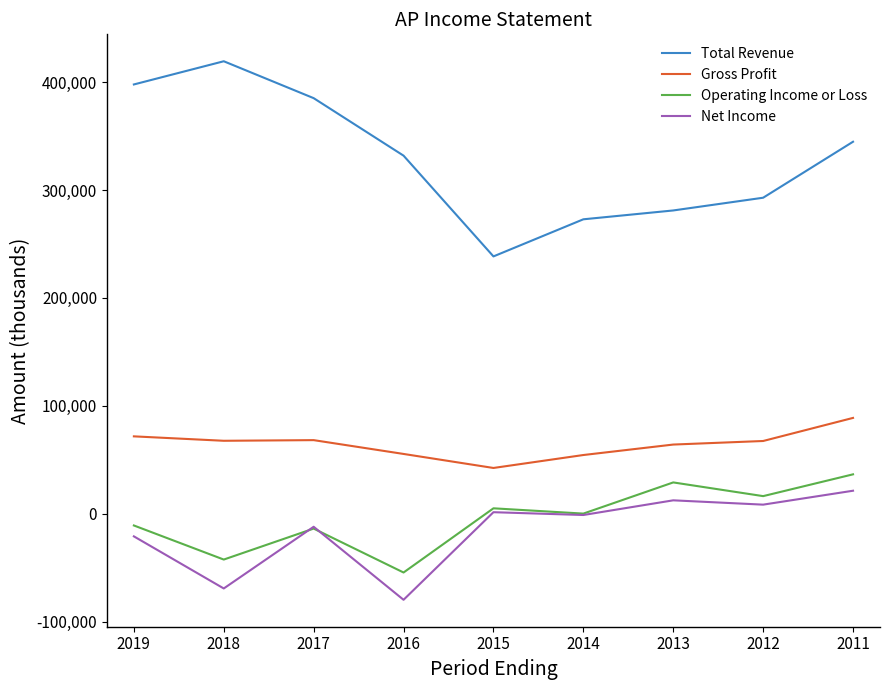

Read the Net Income value at 2015, to the nearest 50.

1400